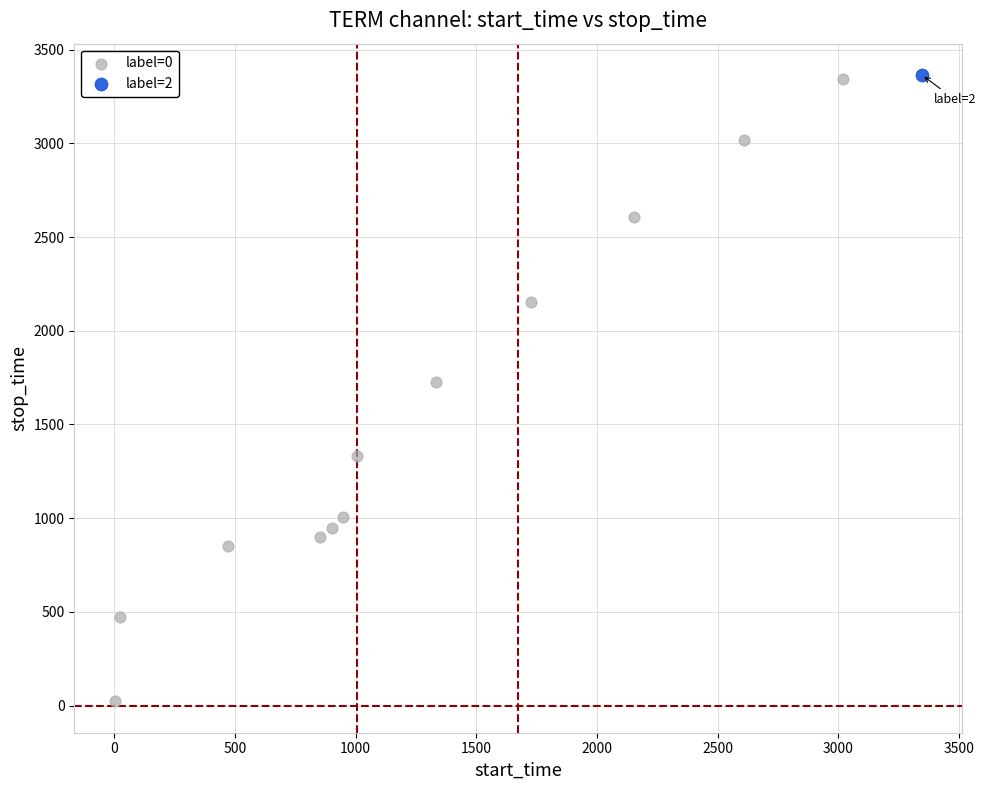

What are all the series names shown in the legend?

label=0, label=2